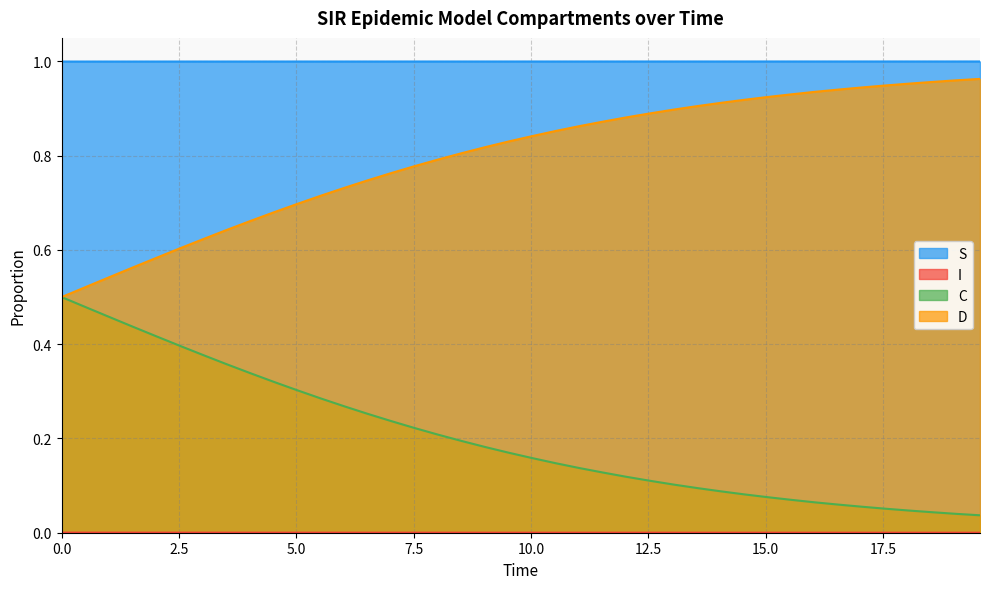

True or false: C and S cross at least once.

False